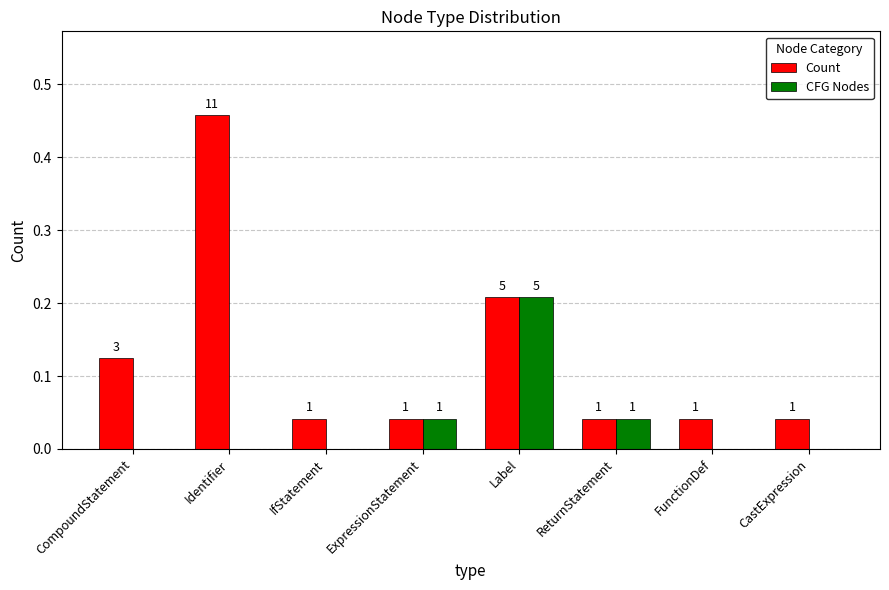

What is the sum of all Count values?

1.0